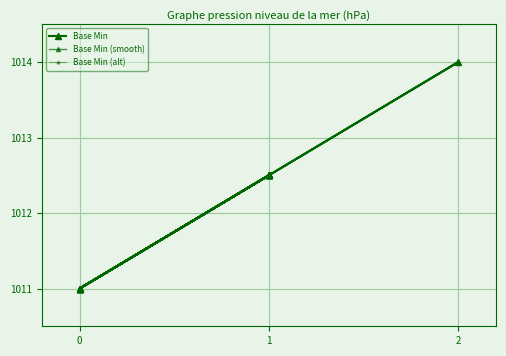

Between 1 and 11, which series saw the biggest shift?

Base Min